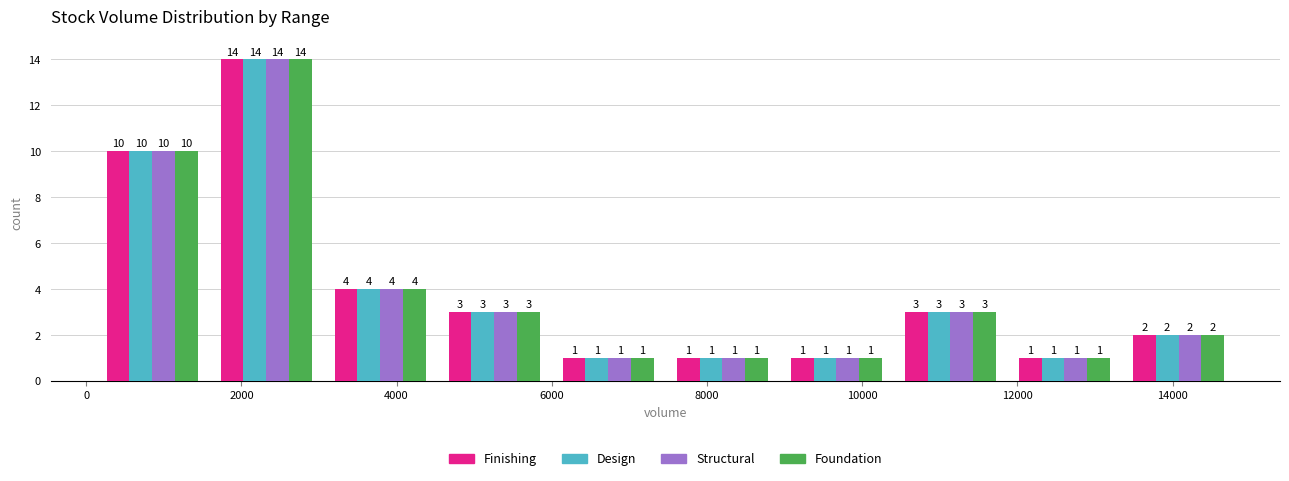

What is the height of the Foundation bar covering 13400 to 14800 on the x-axis? The bar edges are not printed on the chart, so give them approximately, as read against the axis.

2